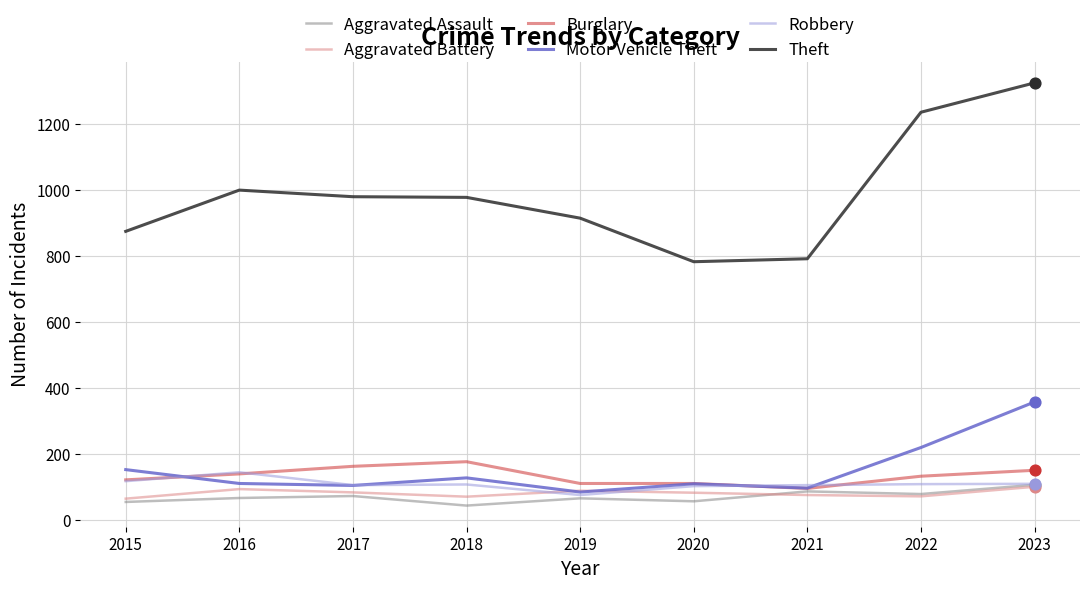

Is the value of Theft at 2016 greater than the value of Motor Vehicle Theft at 2021?

Yes